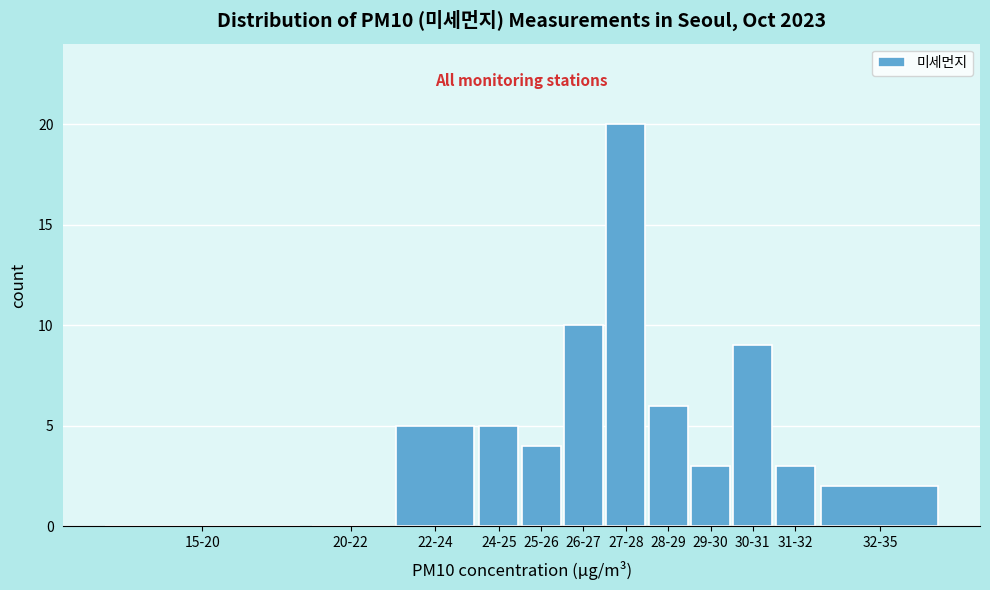

Reading left to right, transcribe all the data shown in this chart.

15-20=0	20-22=0	22-24=5	24-25=5	25-26=4	26-27=10	27-28=20	28-29=6	29-30=3	30-31=9	31-32=3	32-35=2